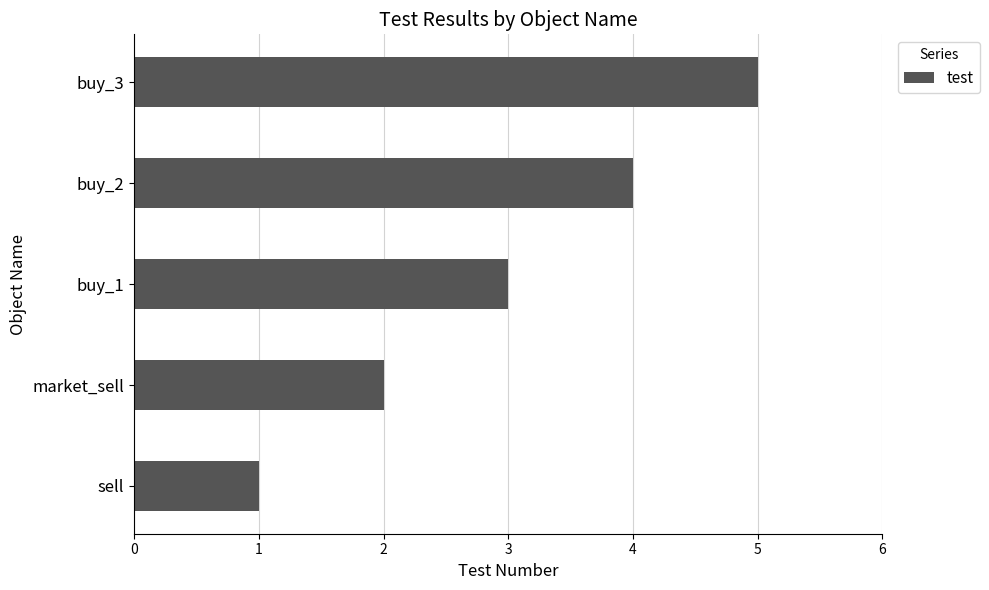

What is the ratio of the value at sell to the value at market_sell?

0.5